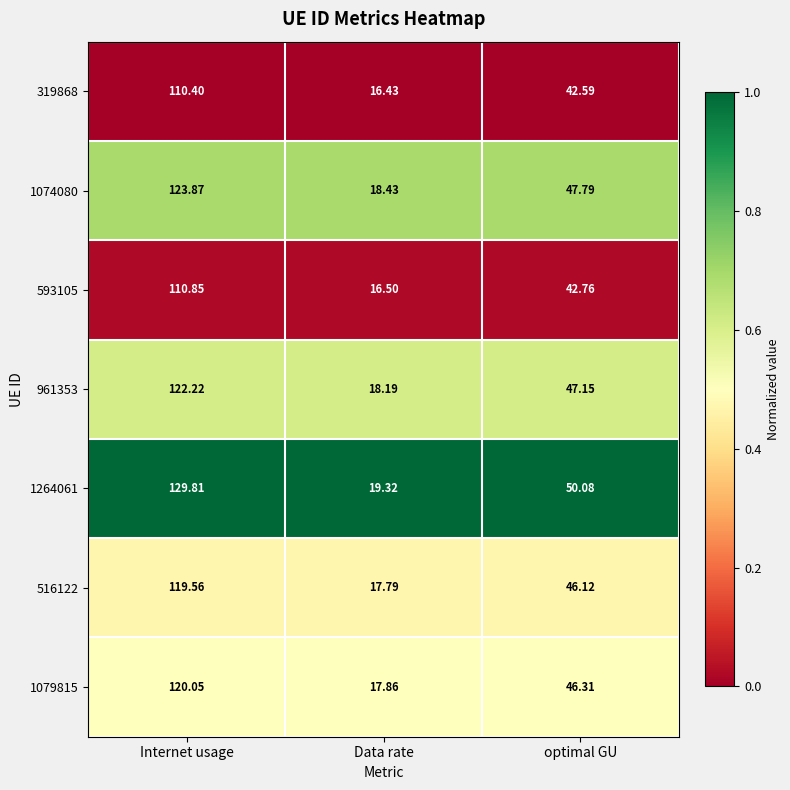

Where does the 1079815 series first go above 46?

Internet usage